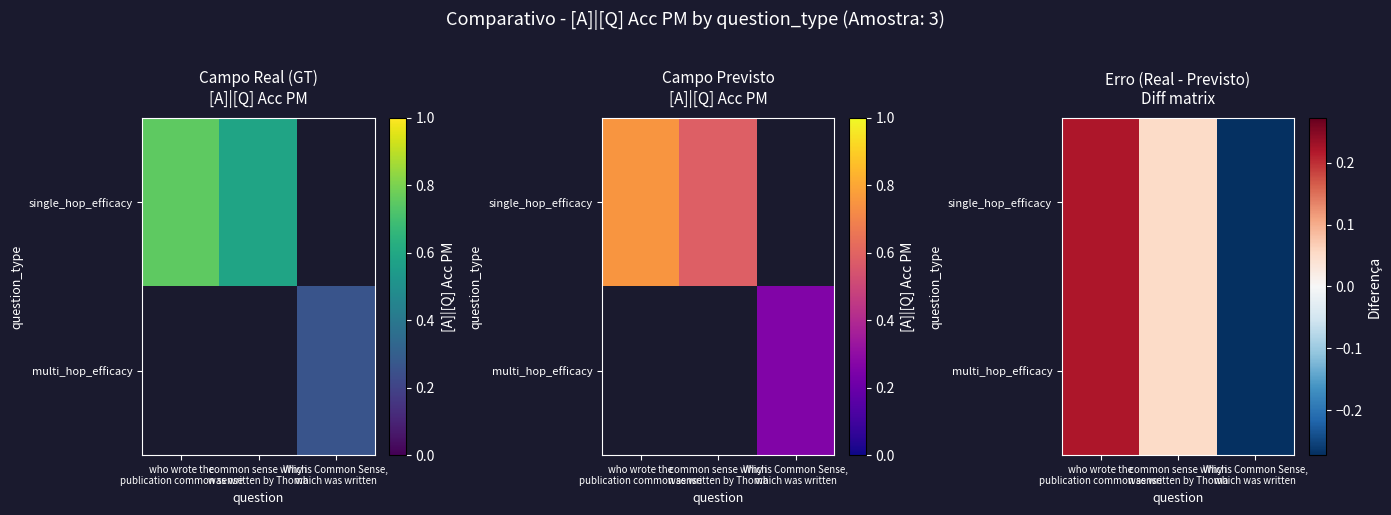

Rank the series at common sense which was written by Thoma from highest to lowest value.

single_hop_efficacy, multi_hop_efficacy